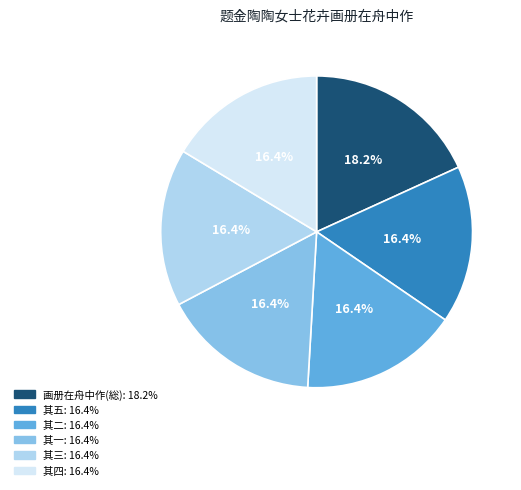

Is there a majority slice in this chart?

No